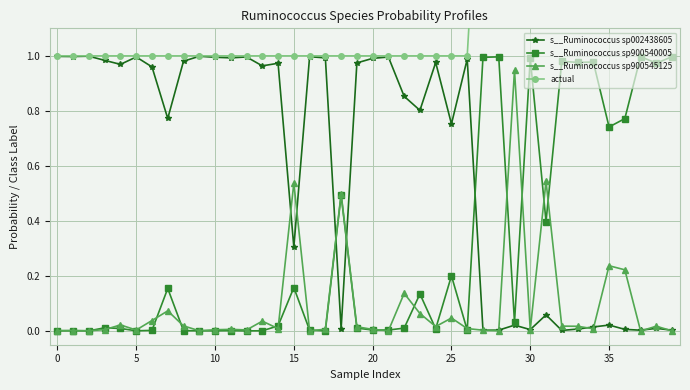

What is the value of the actual point at the 19th from the left?

1.0